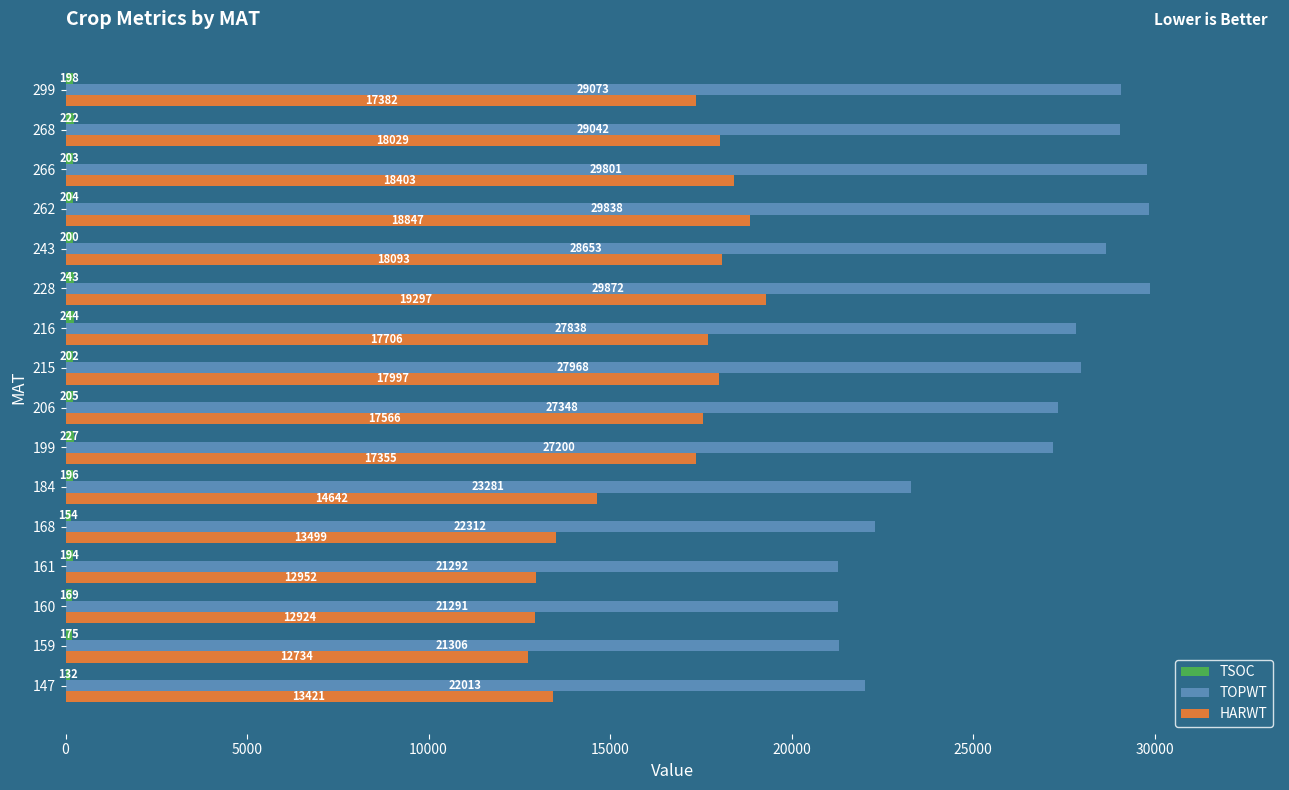

At how many categories does at least one series exceed 15235?

16